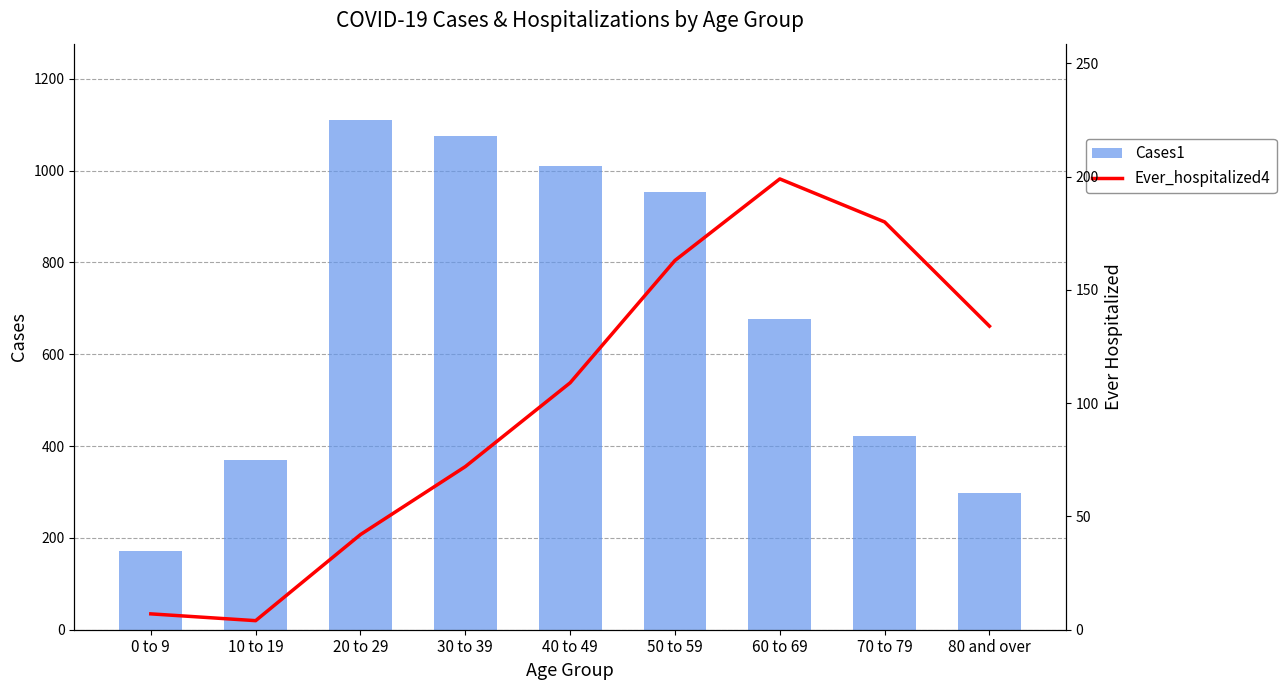

The value of Cases1 at 80 and over is 447. True or false?

False